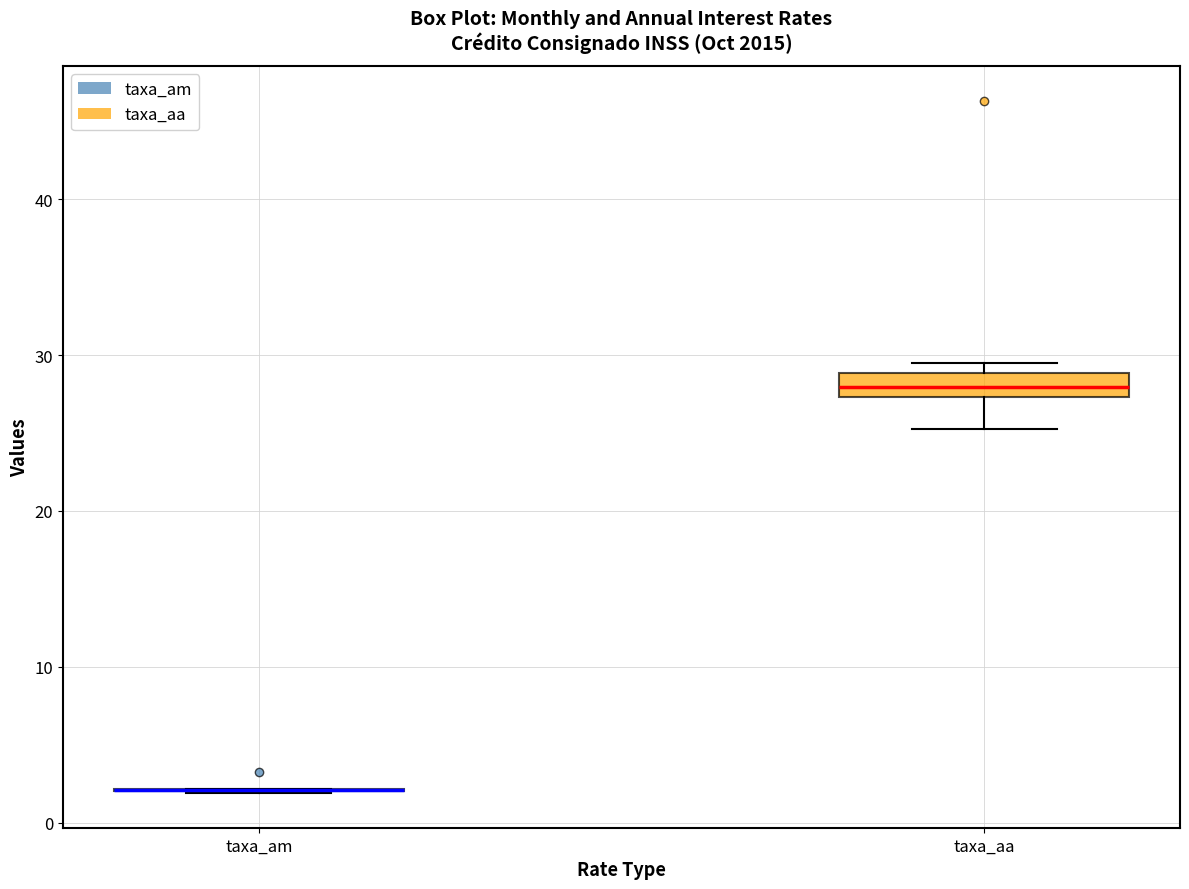

Which box is the tallest, from its lower edge to its upper edge?

taxa_aa